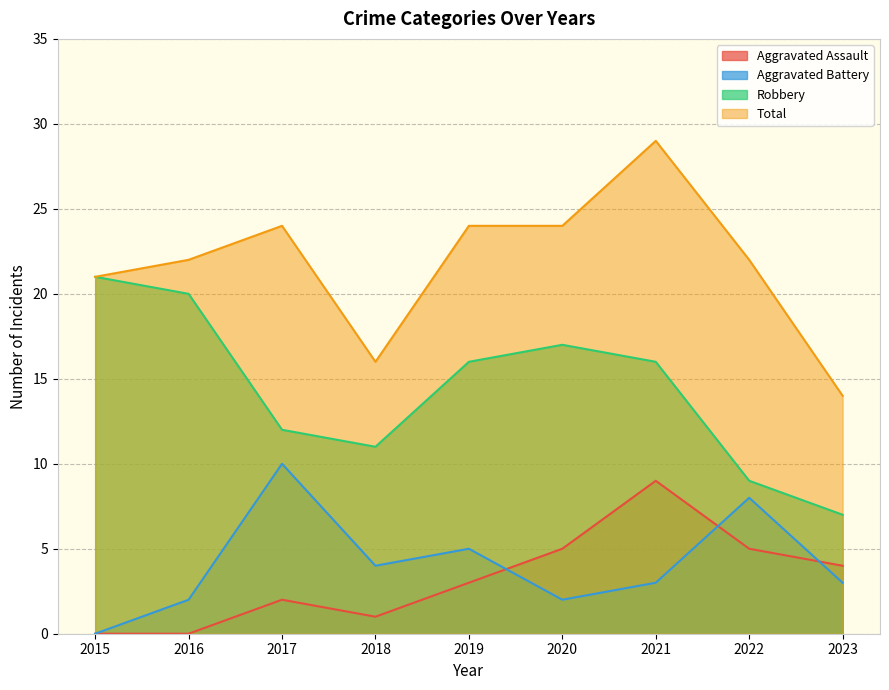

What is the difference between the Aggravated Battery values at 2017 and 2023?

7